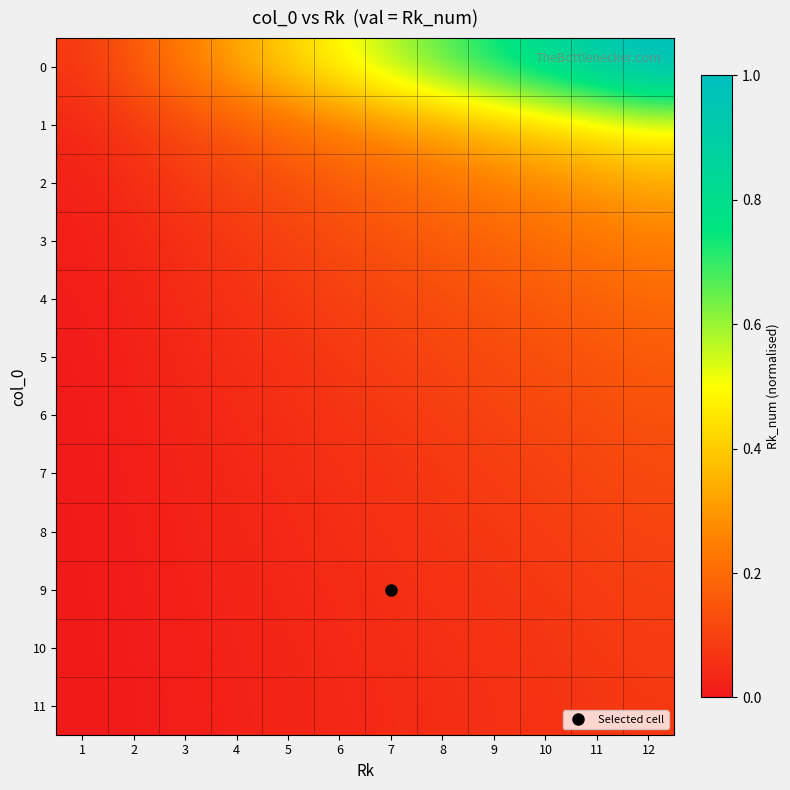

Which has a higher value, 3 or 10?

10